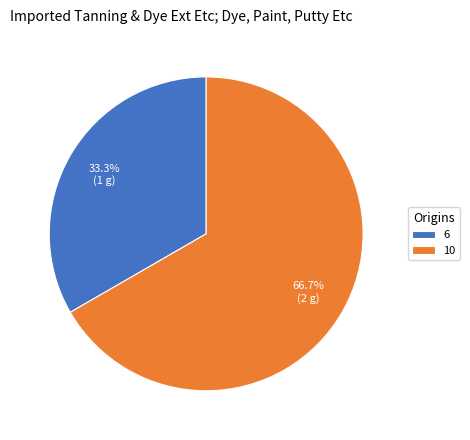

What is the ratio of the value at 6 to the value at 10?

0.5